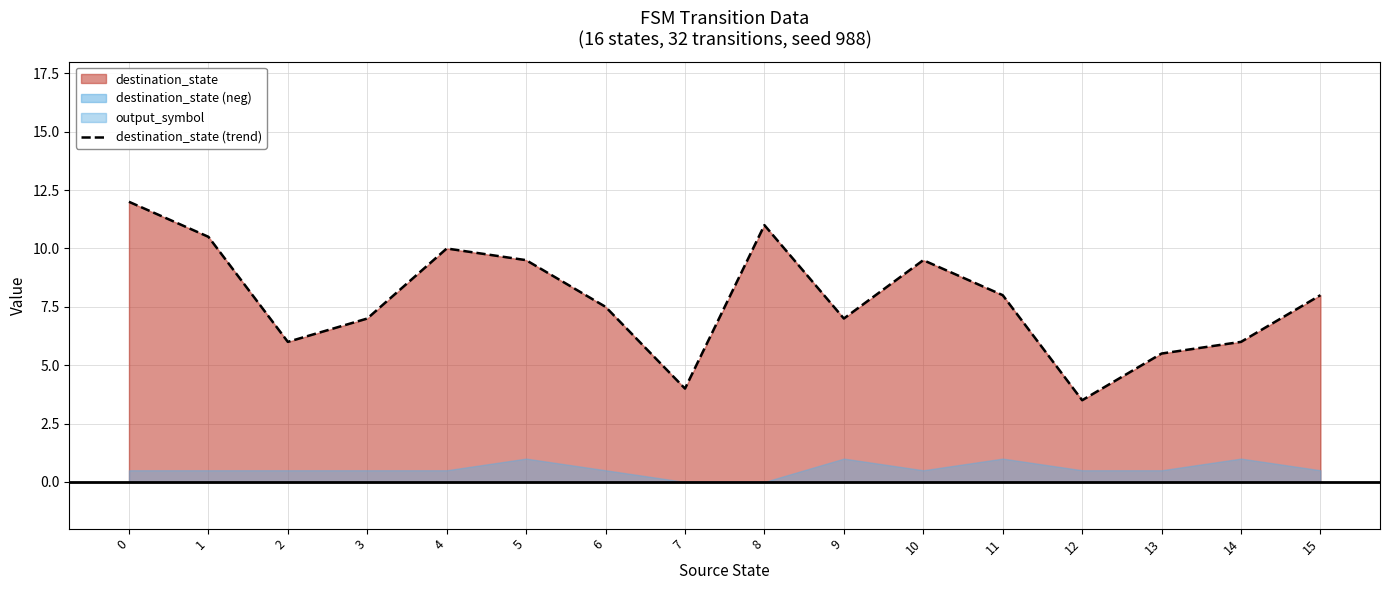

Rank the categories by value from lowest to highest.

12, 7, 13, 2, 14, 3, 9, 6, 11, 15, 5, 10, 4, 1, 8, 0